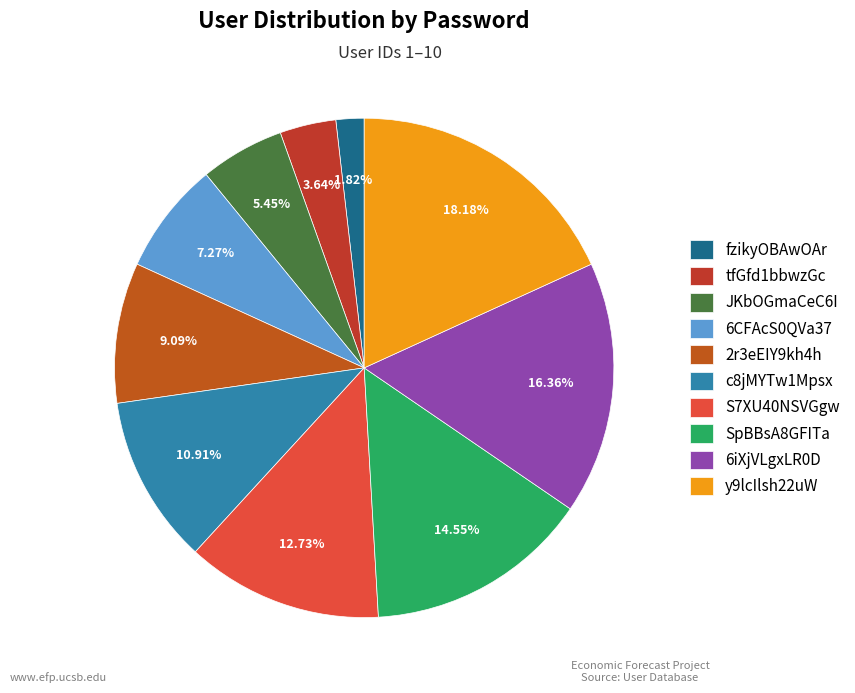

To the nearest percent, what is the difference between the S7XU40NSVGgw and c8jMYTw1Mpsx slice percentages?

2%